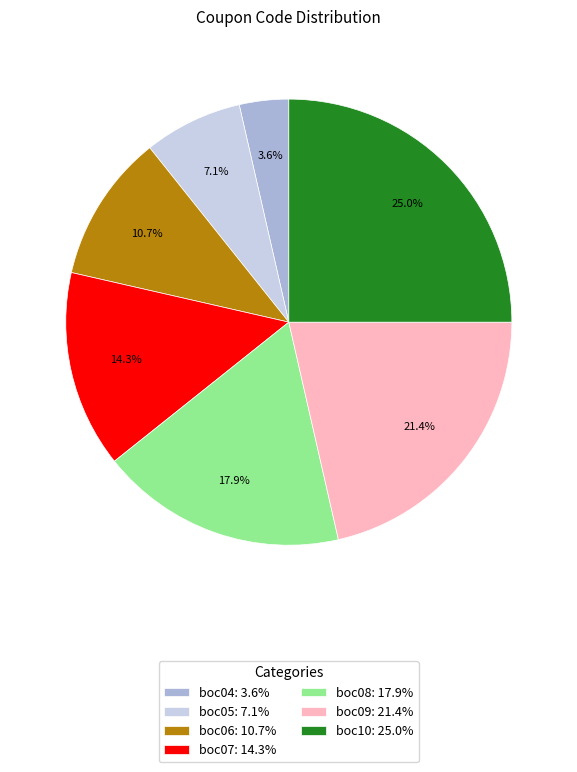

Does any single category account for the majority?

No